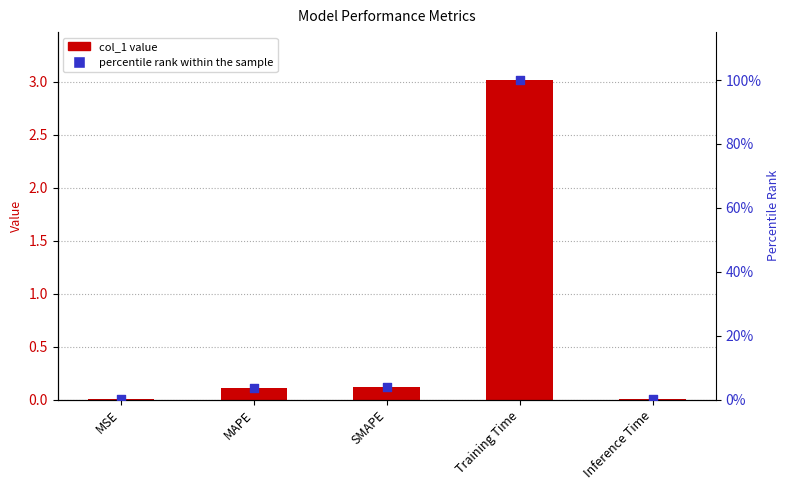

Which series has the largest Y range (max minus min)?

percentile rank within the sample